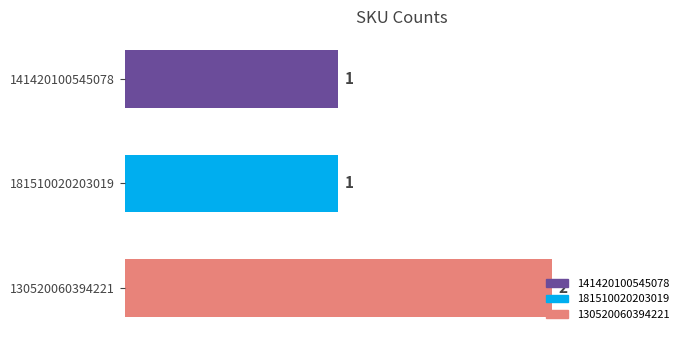

What is the average value?

1